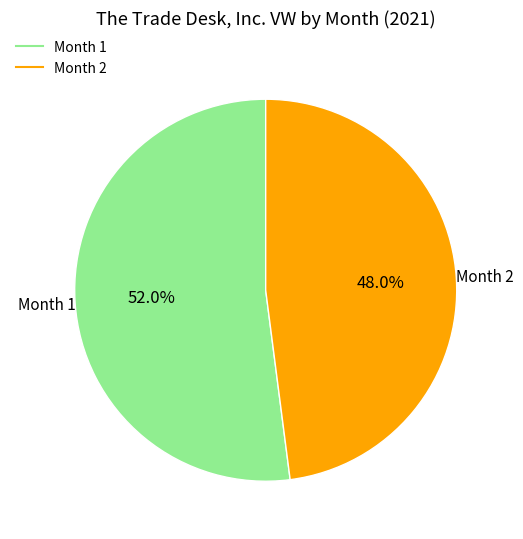

Is there any slice that represents more than half of the pie?

Yes